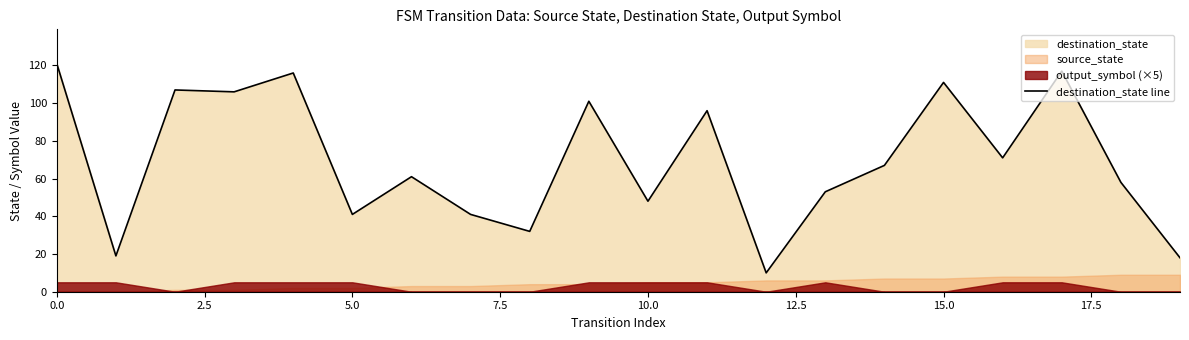

What is the maximum value shown in the chart?

121